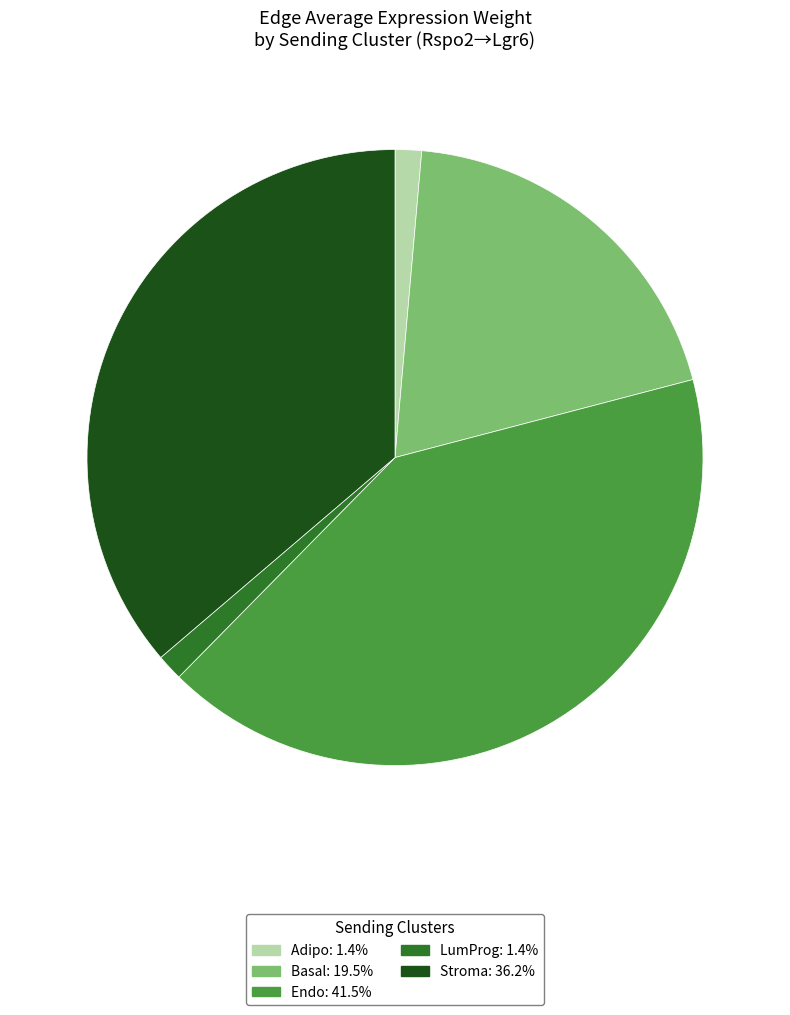

Is Adipo the majority of the pie?

No